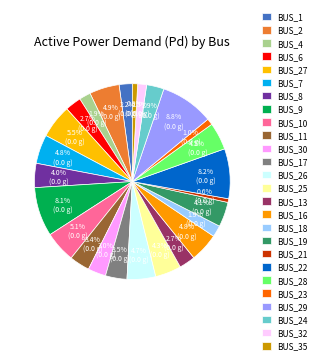

Count the number of slices in the pie.

26